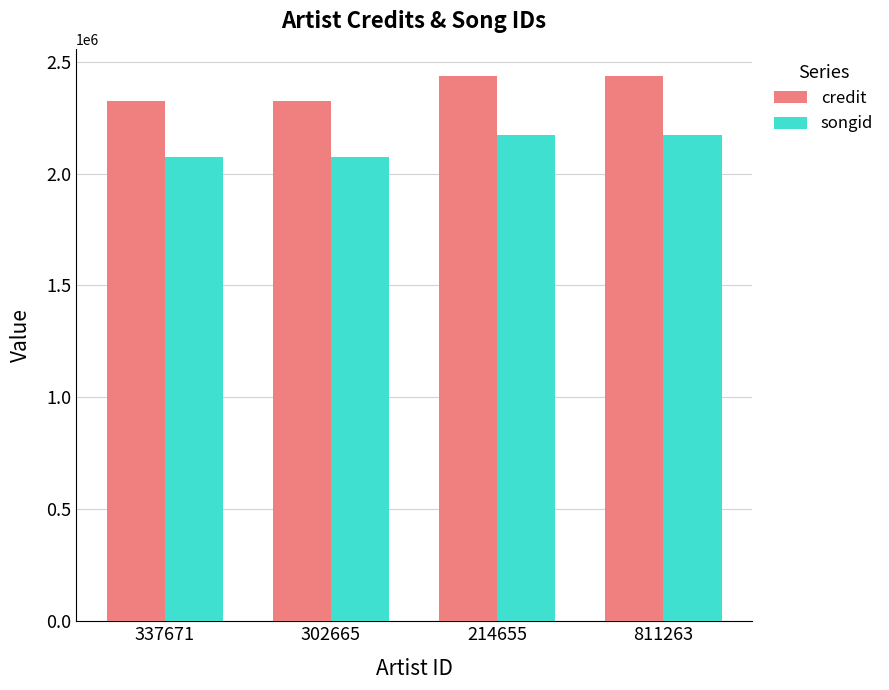

At how many categories does at least one series exceed 2399303?

2